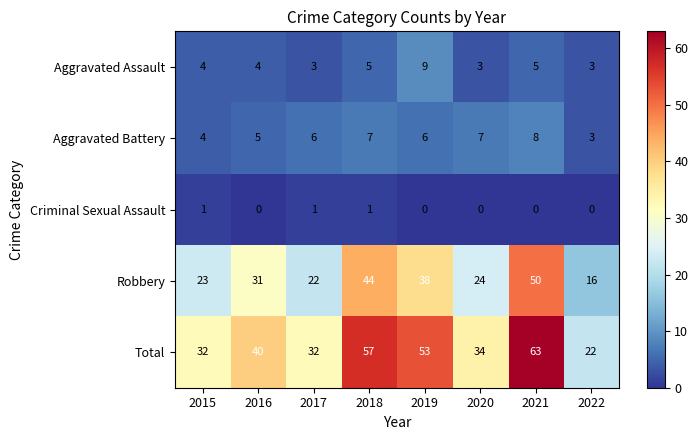

The Aggravated Battery series shows 8 at 2021. True or false?

True